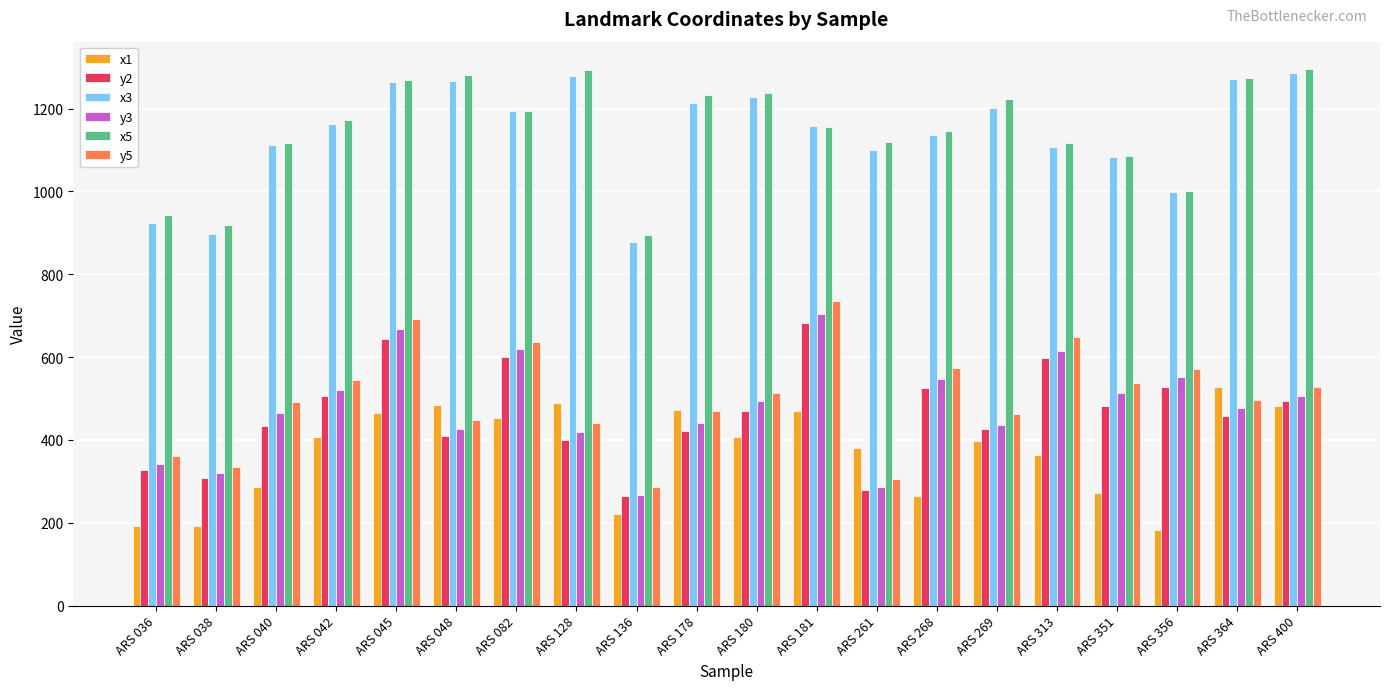

The value of x5 at ARS 269 is 474. True or false?

False